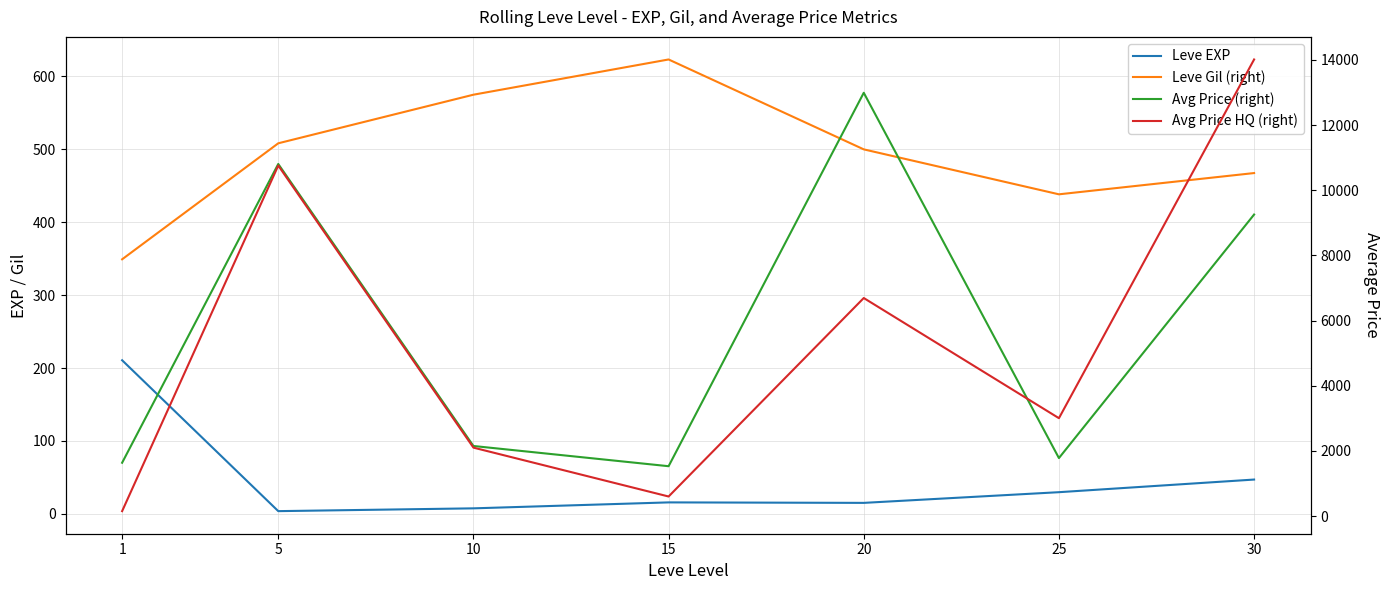

Does the chart display data point markers on the line(s)?

No